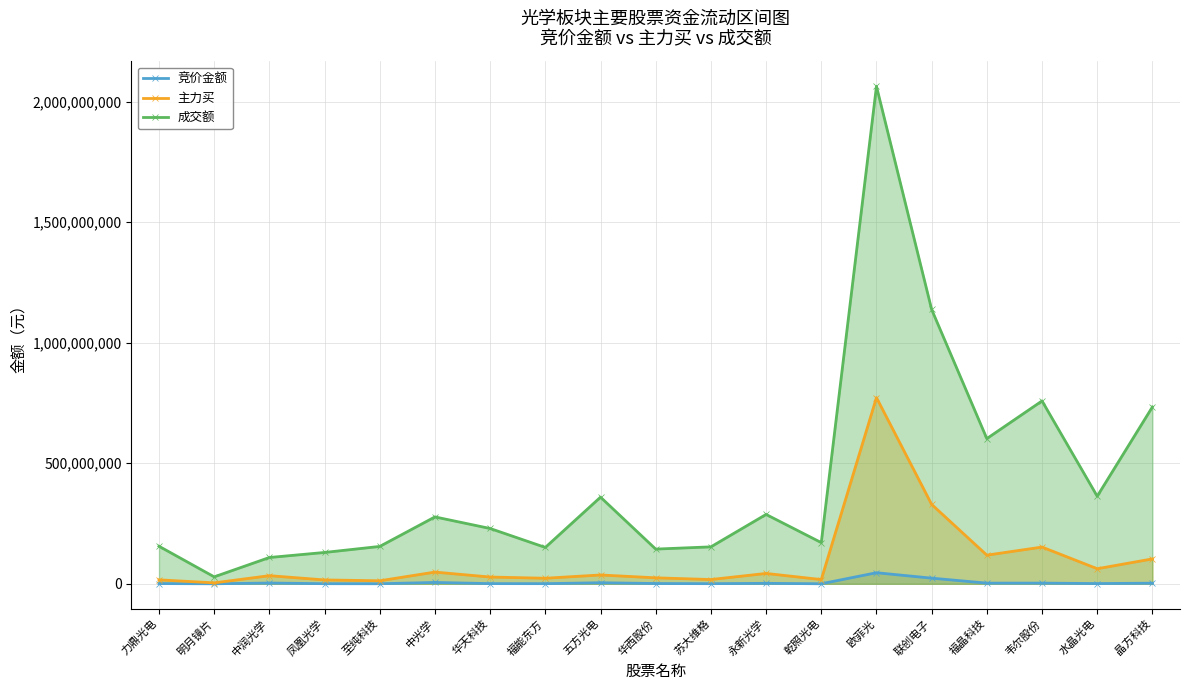

What is the spread (max minus min) of values at 明月镜片?

28740136